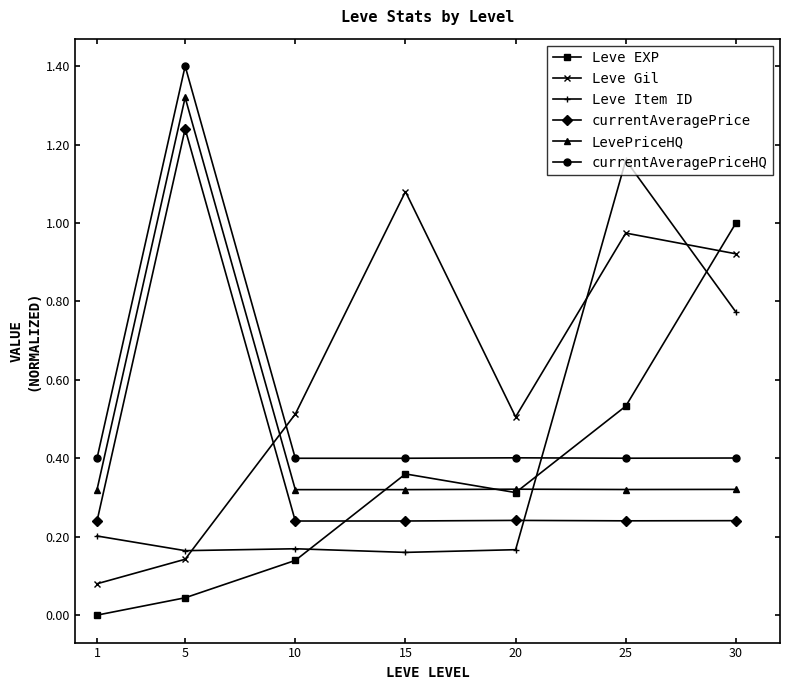

Is the value of currentAveragePriceHQ at 5 greater than the value of Leve Item ID at 10?

Yes